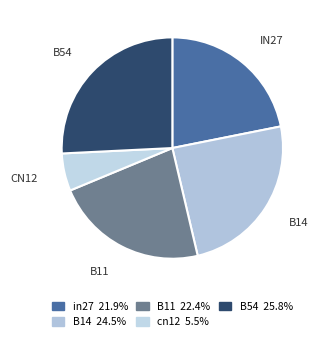

What is the smallest slice in the pie chart?

cn12